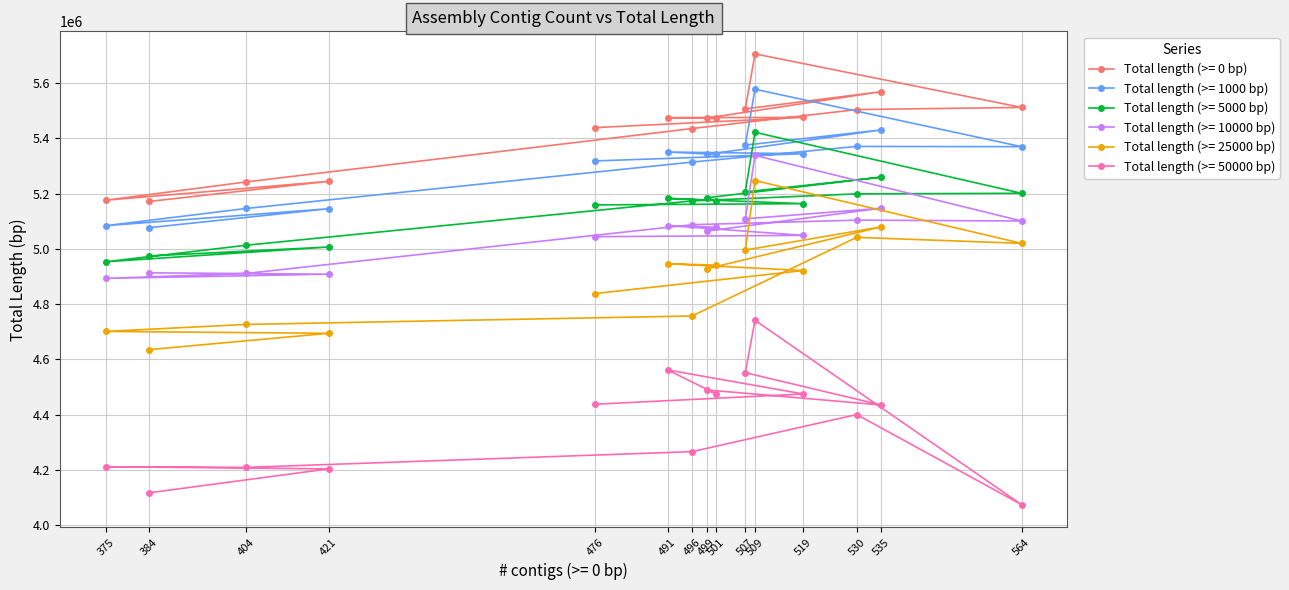

Rank the series at 564 from lowest to highest value.

Total length (>= 50000 bp), Total length (>= 25000 bp), Total length (>= 10000 bp), Total length (>= 5000 bp), Total length (>= 1000 bp), Total length (>= 0 bp)